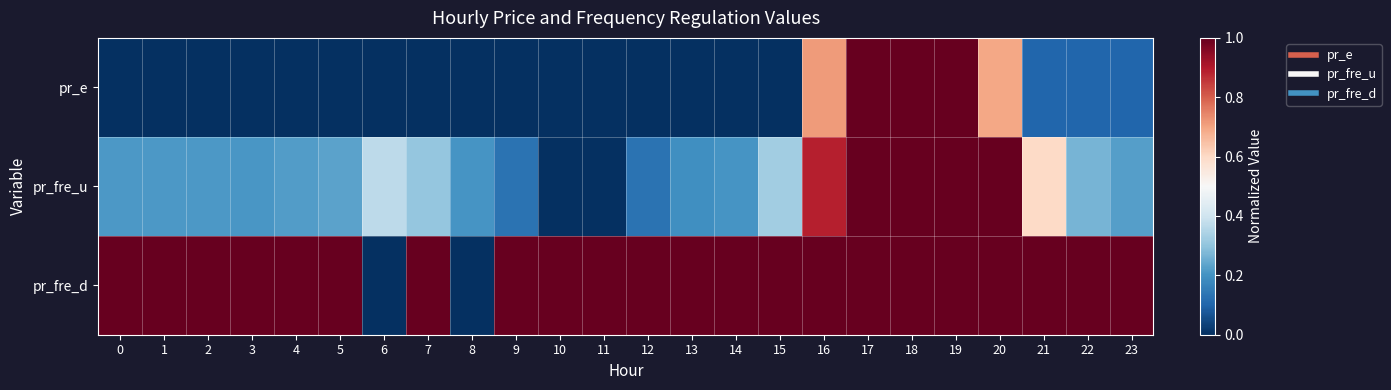

Reading left to right, what are all the values shown in this chart?

pr_e: 0=0.0	1=0.0	2=0.0	3=0.0	4=0.0	5=0.0	6=0.0	7=0.0	8=0.0	9=0.0	10=0.0	11=0.0	12=0.0	13=0.0	14=0.0	15=0.0	16=0.7	17=1.0	18=1.0	19=1.0	20=0.7	21=0.1	22=0.1	23=0.1
pr_fre_u: 0=0.2	1=0.2	2=0.2	3=0.2	4=0.2	5=0.2	6=0.4	7=0.3	8=0.2	9=0.1	10=0.0	11=0.0	12=0.1	13=0.2	14=0.2	15=0.3	16=0.9	17=1.0	18=1.0	19=1.0	20=1.0	21=0.6	22=0.3	23=0.2
pr_fre_d: 0=1.0	1=1.0	2=1.0	3=1.0	4=1.0	5=1.0	6=0.0	7=1.0	8=0.0	9=1.0	10=1.0	11=1.0	12=1.0	13=1.0	14=1.0	15=1.0	16=1.0	17=1.0	18=1.0	19=1.0	20=1.0	21=1.0	22=1.0	23=1.0